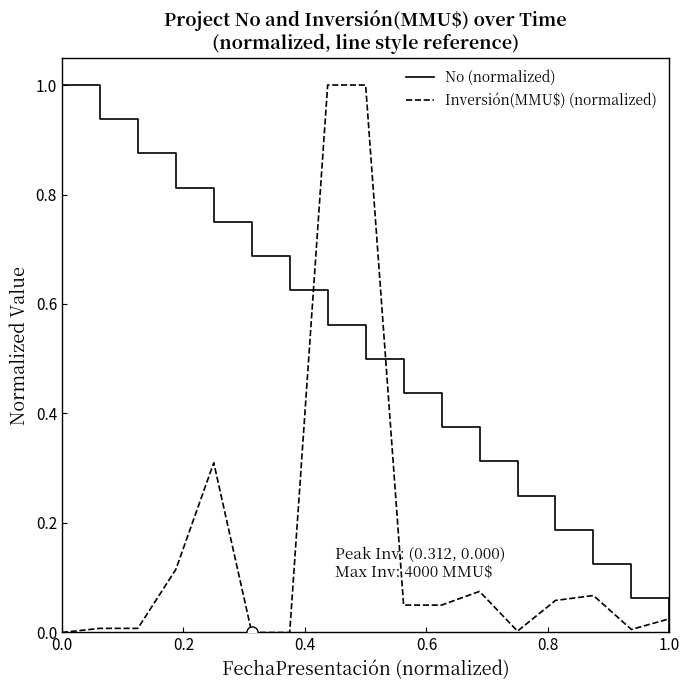

What is the maximum value for Inversión(MMU$) (normalized)?

1.0